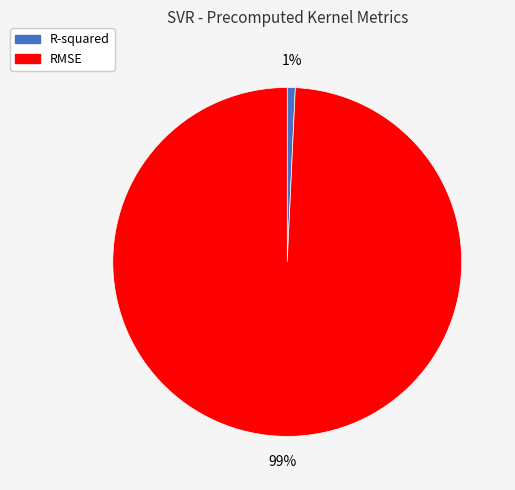

Count the number of slices in the pie.

2